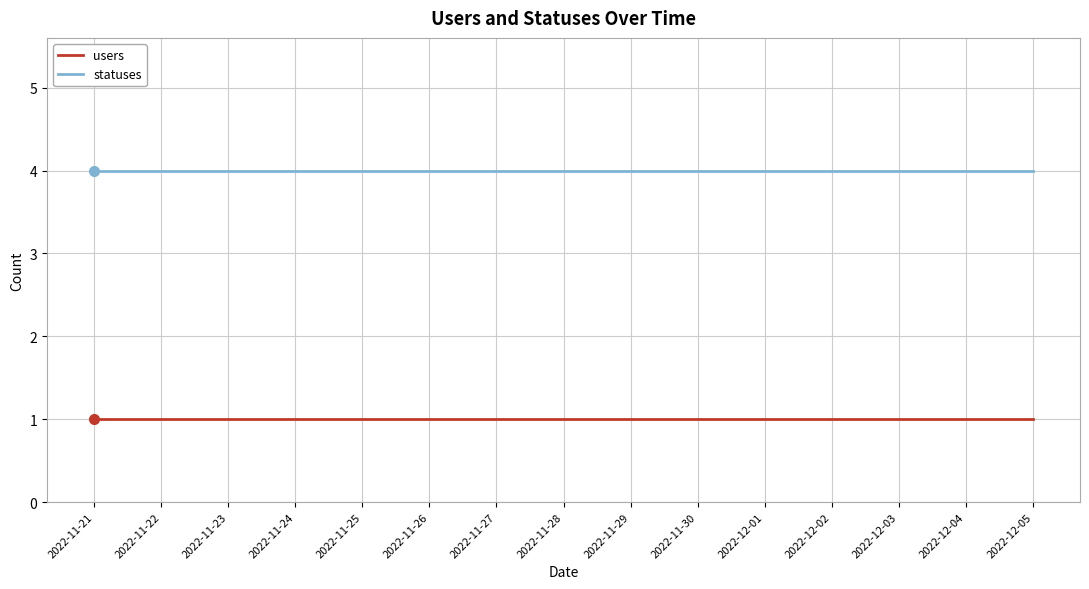

True or false: users and statuses cross at least once.

False